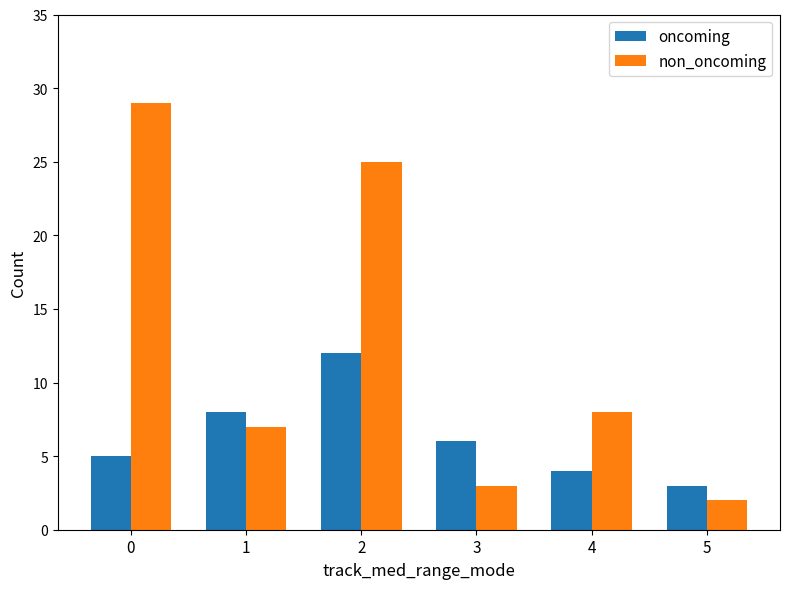

How many data points does each series have?

6